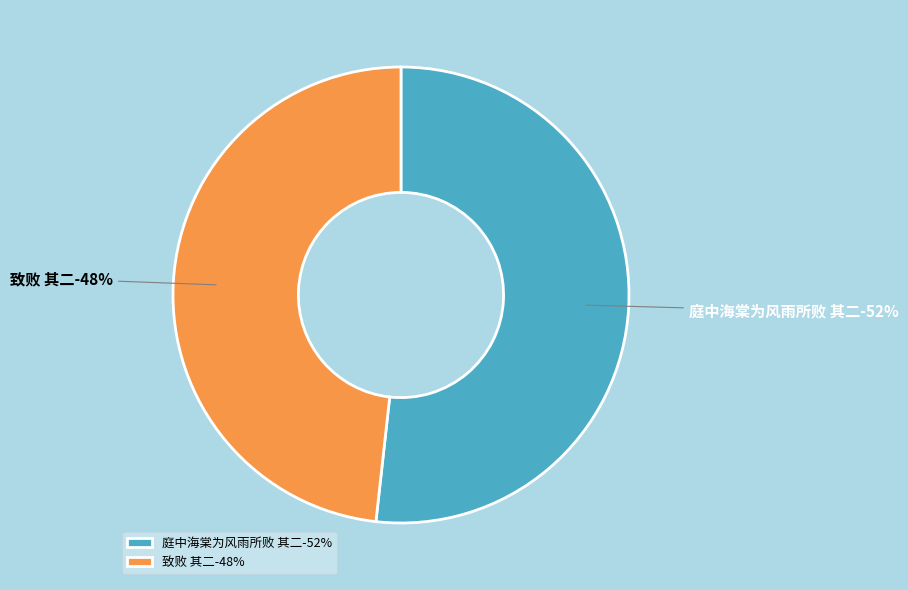

Which slice represents more than half of the pie?

庭中海棠为风雨所败 其二